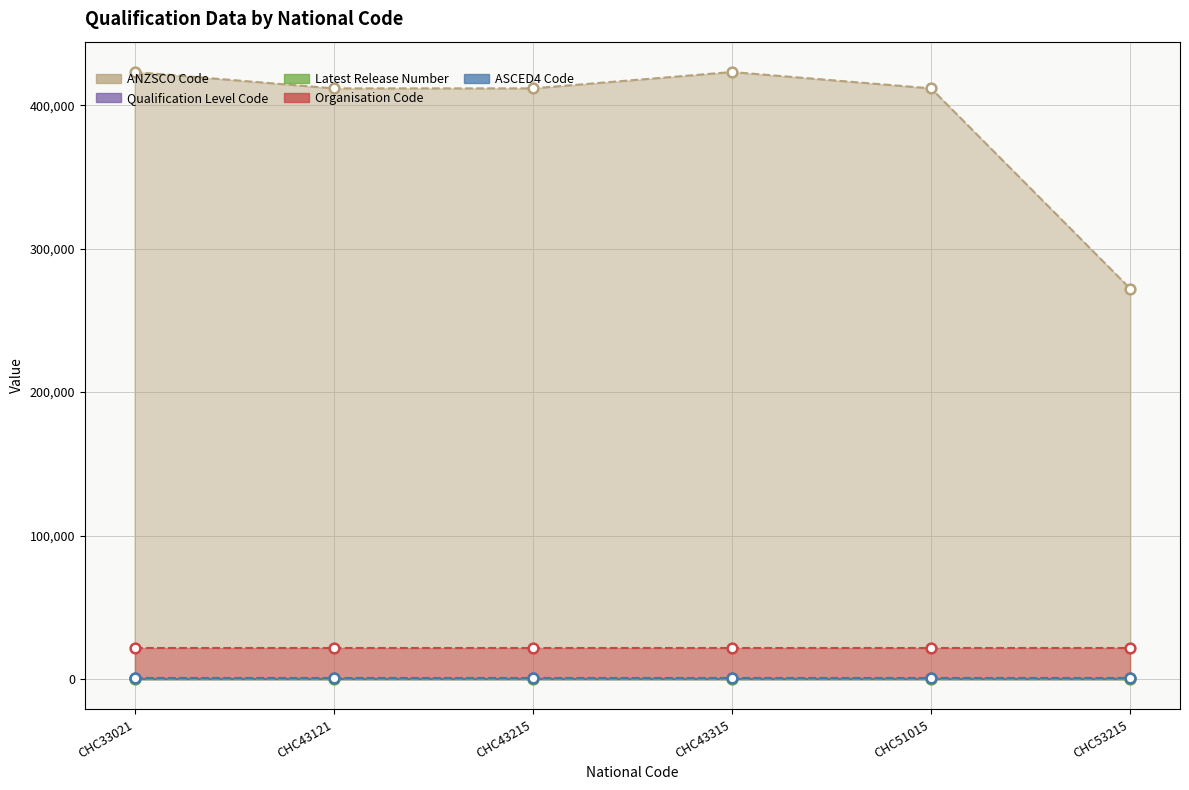

Does the chart display data point markers on the line(s)?

Yes